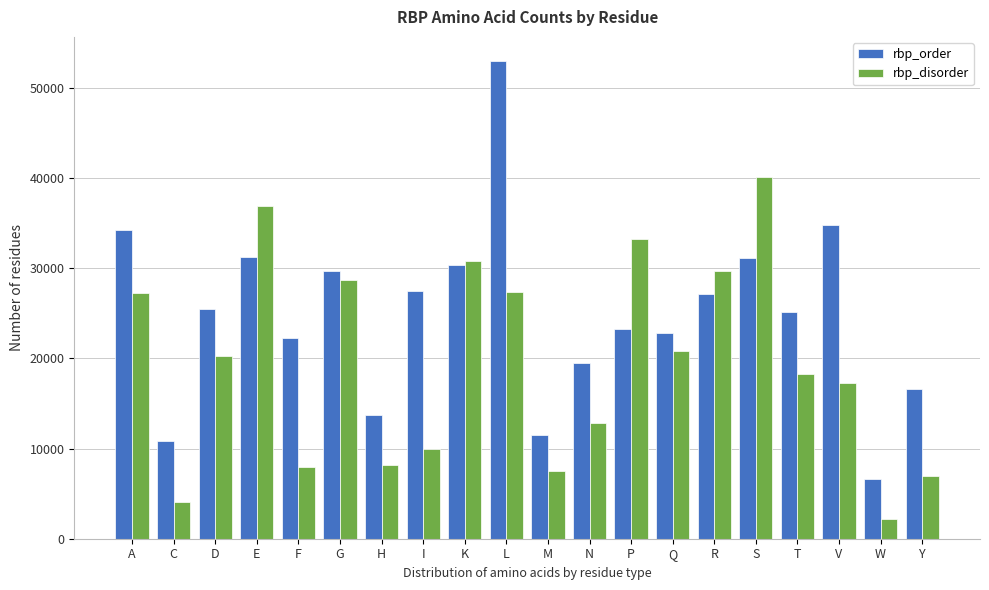

At which category is the sum across all series the highest?

L